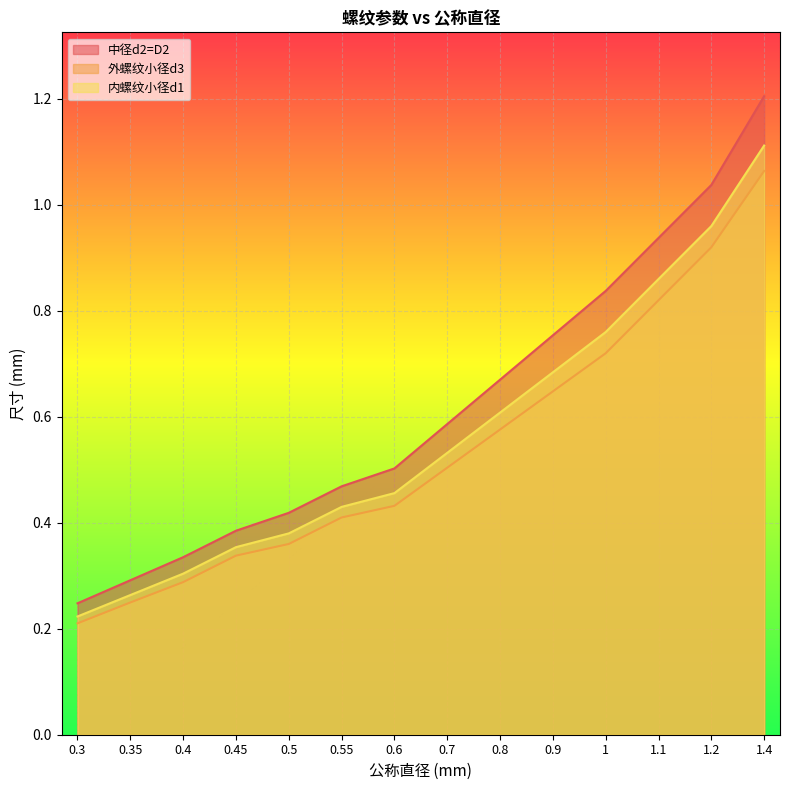

What is the label of the 1st point from the right?

1.4